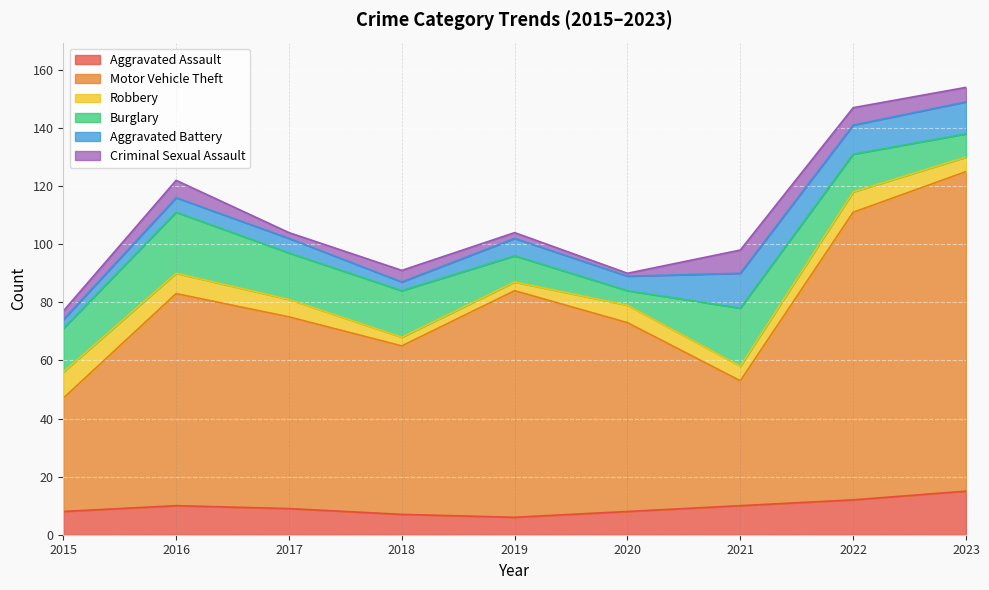

Which category has the highest value across all series?

2023